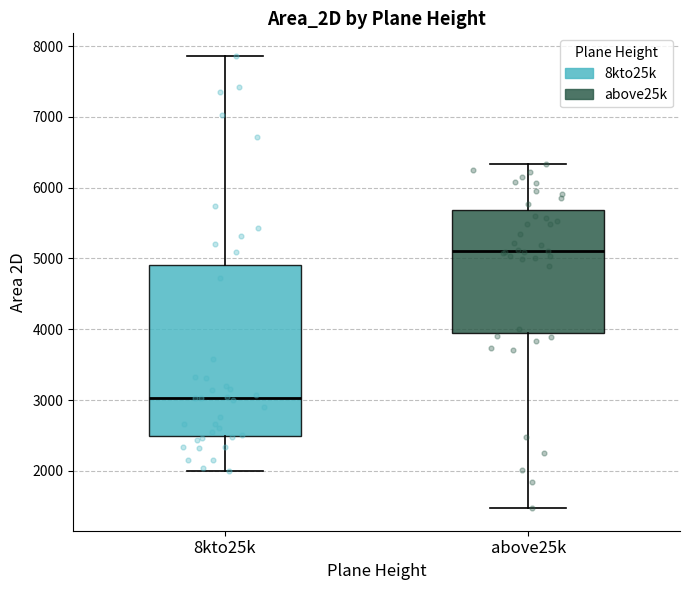

Where does the lower whisker of the box for above25k end on the y-axis? The values are not printed on the chart, so give them approximately, as read against the axis.

1500